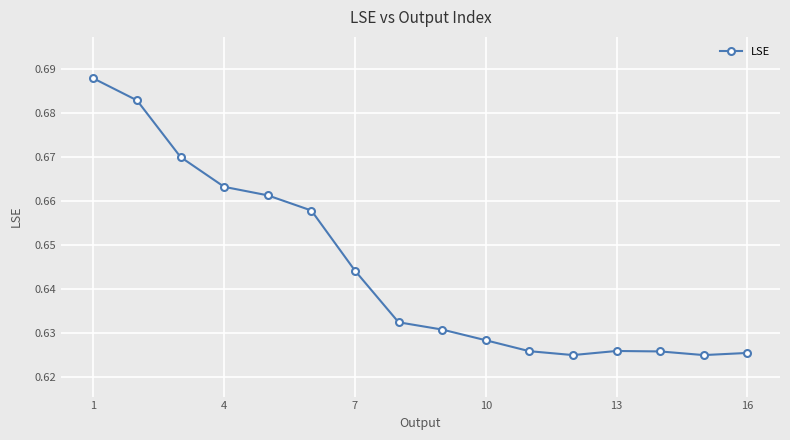

Count the values in the range 0 to 1.

16